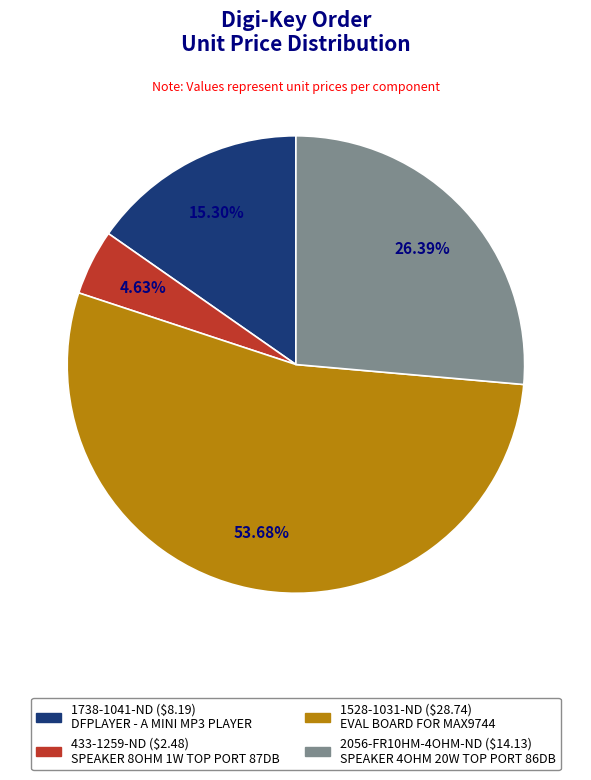

What portion of the pie excludes 1528-1031-ND?

46.3%